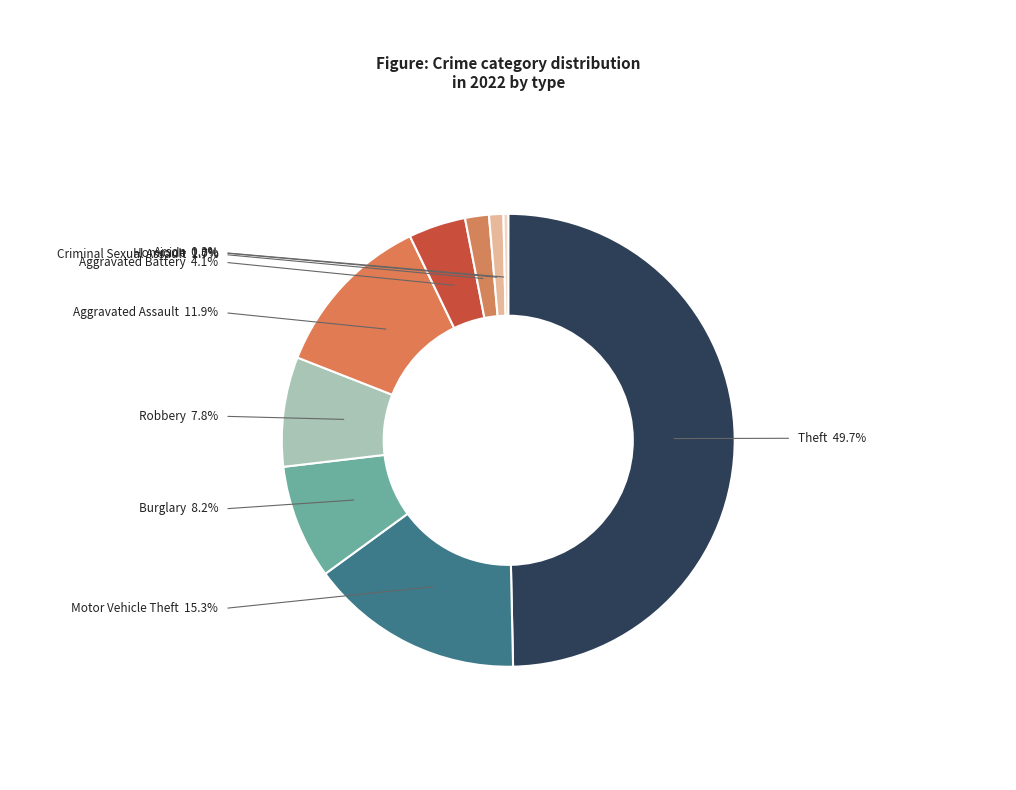

How many slices are in this pie chart?

9